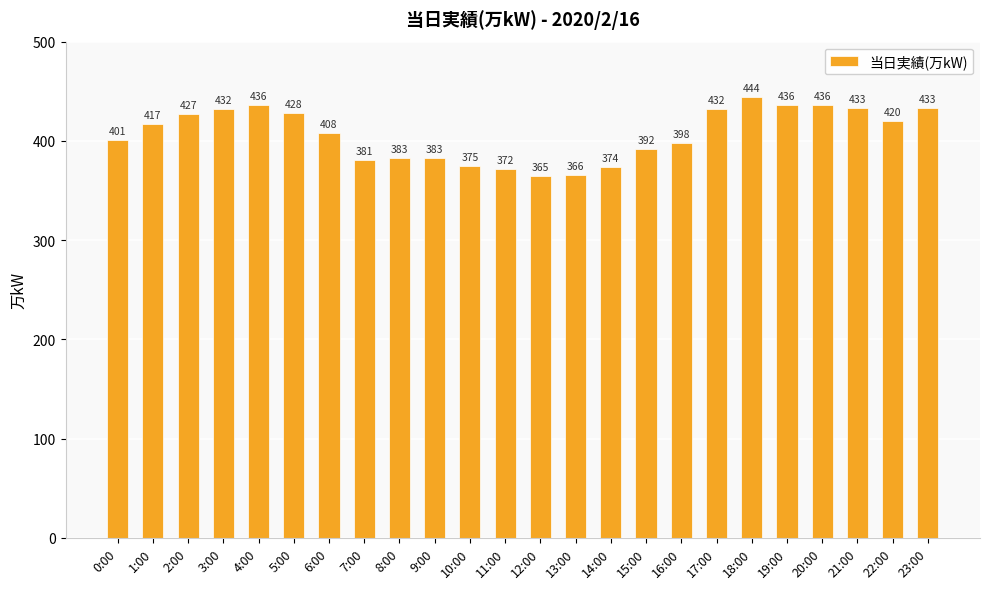

What is the greatest value displayed?

444